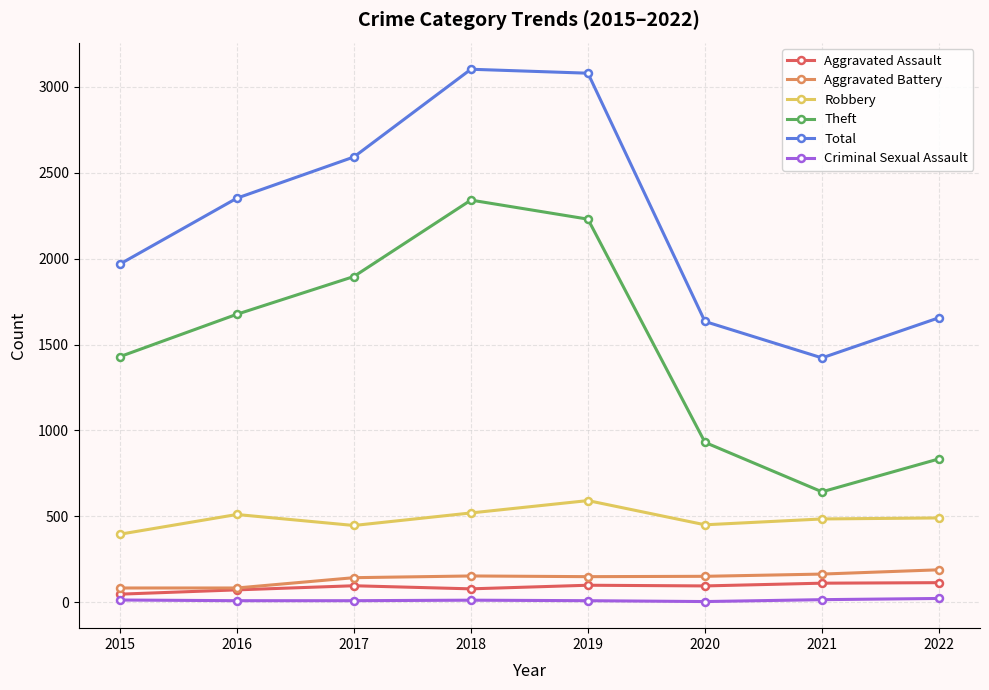

How many data points does each series have?

8